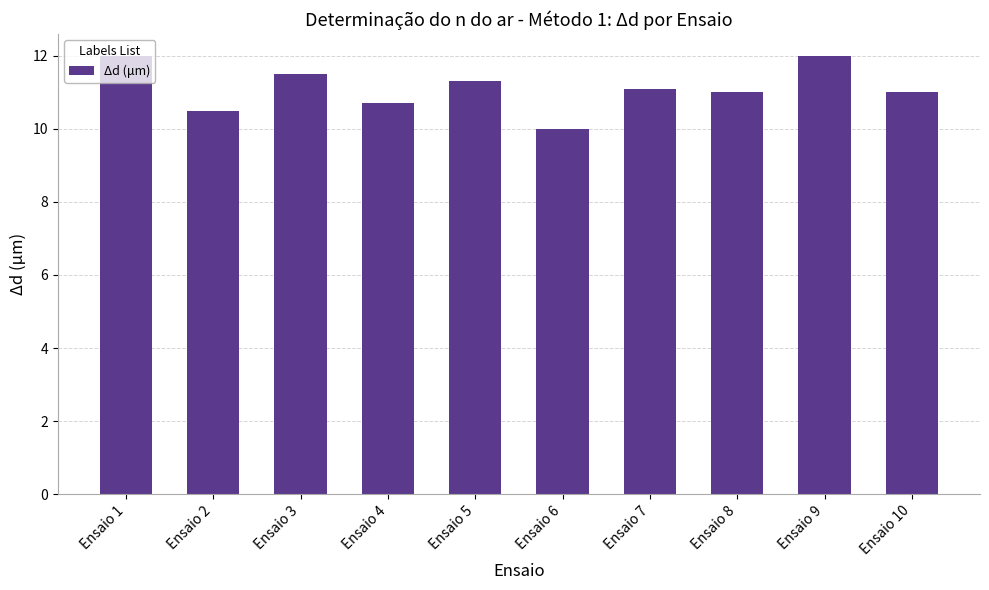

Reading right to left, transcribe all the data shown in this chart.

Ensaio 10=11.0	Ensaio 9=12.0	Ensaio 8=11.0	Ensaio 7=11.1	Ensaio 6=10.0	Ensaio 5=11.3	Ensaio 4=10.7	Ensaio 3=11.5	Ensaio 2=10.5	Ensaio 1=12.0